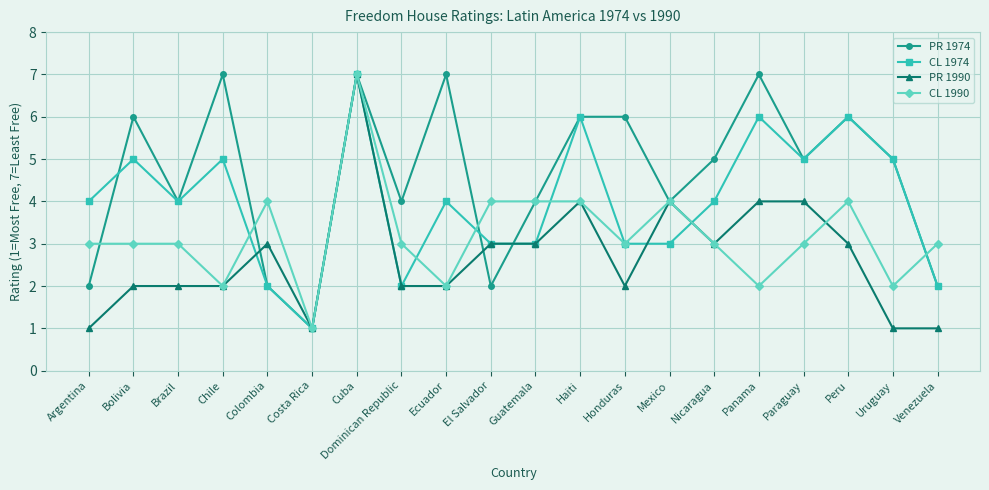

How many PR 1974 values are between 4 and 6?

11